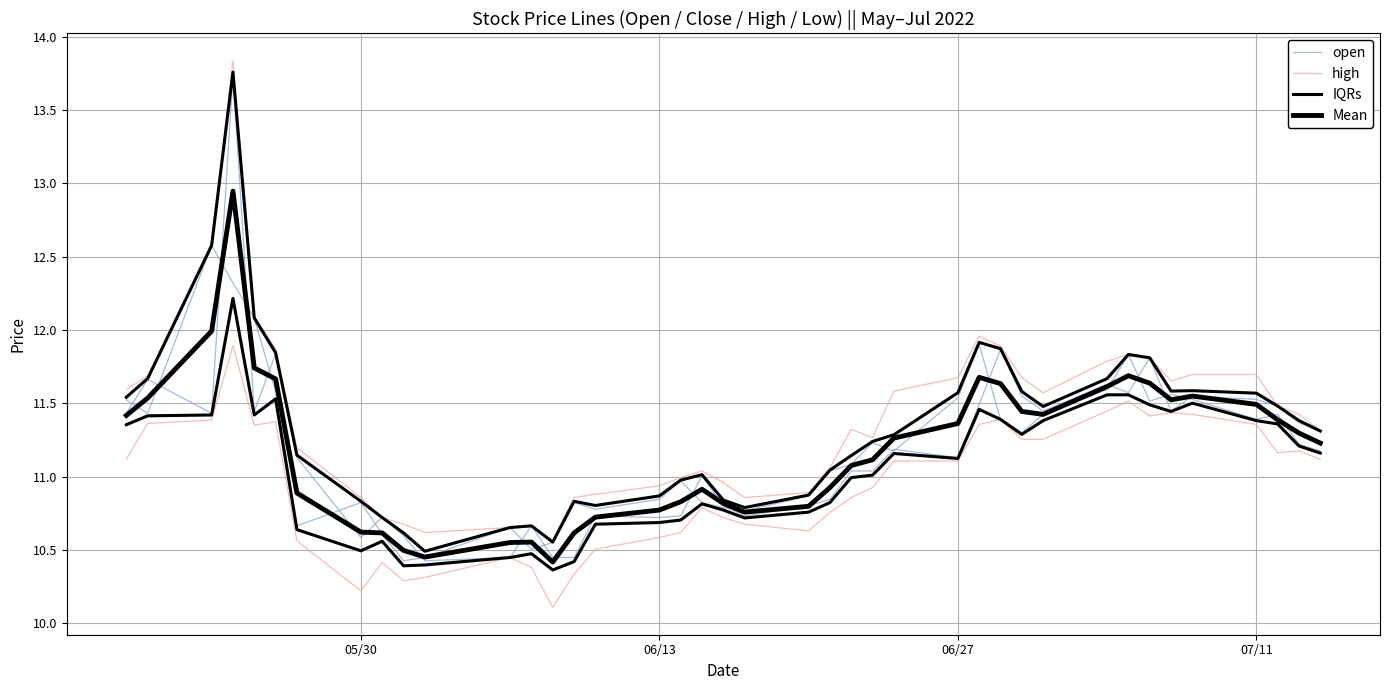

Does the chart display data point markers on the line(s)?

No